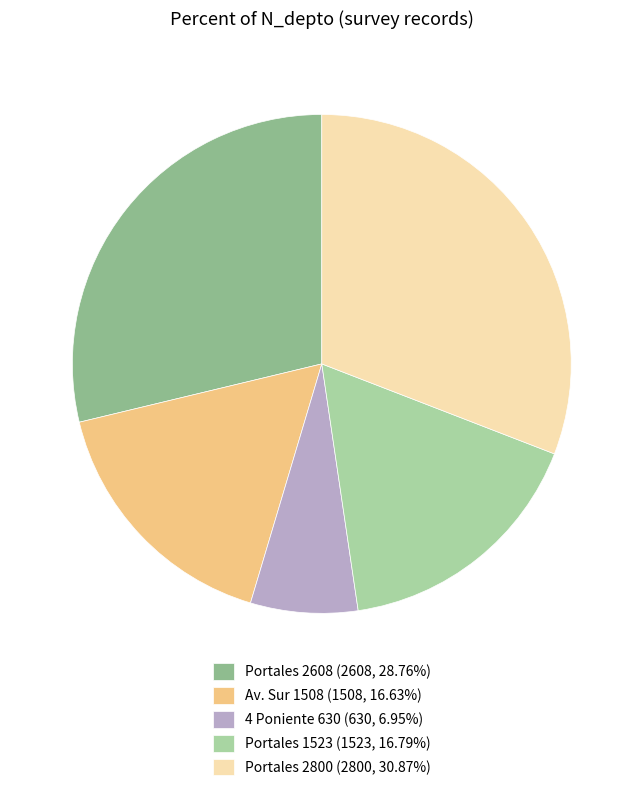

Which slice is the largest?

Portales 2800